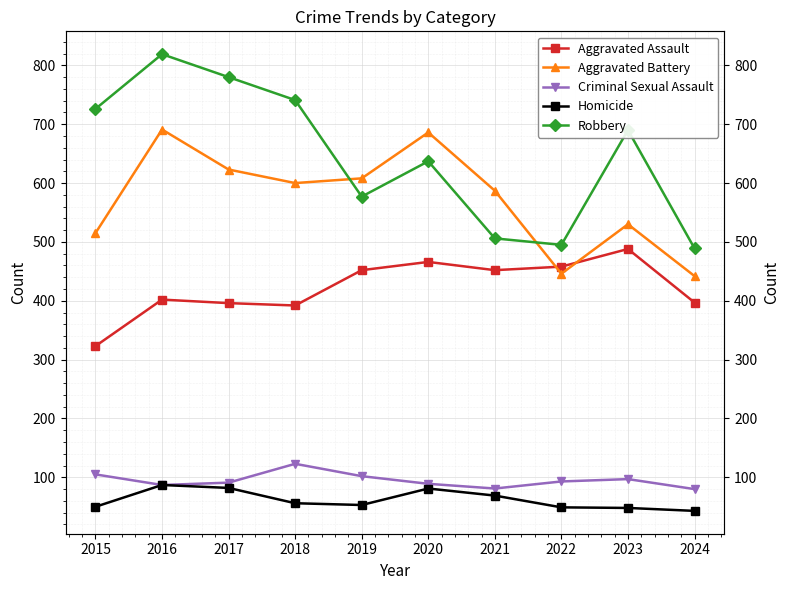

Which series has the widest spread of values?

Robbery